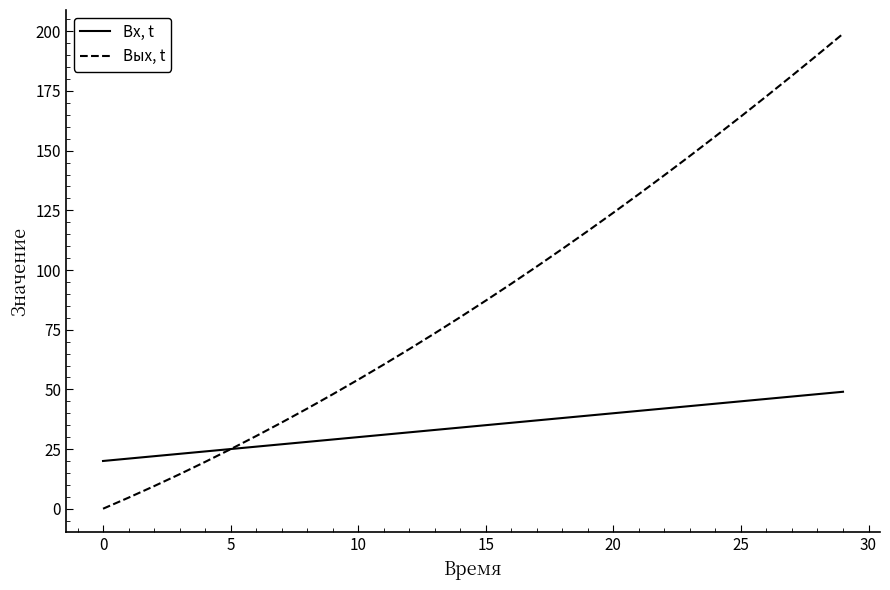

How many lines are shown in the chart?

2